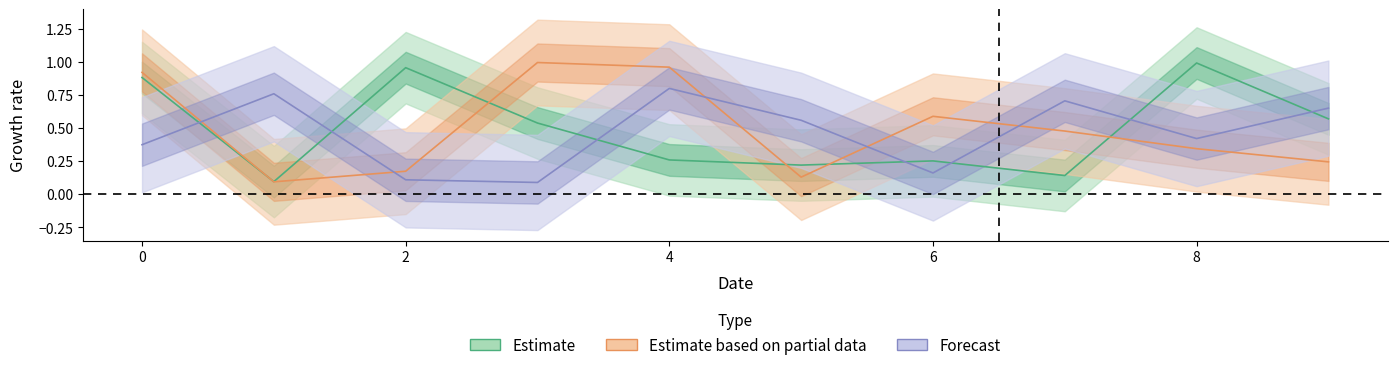

The b series shows 1.0 at 4. True or false?

True